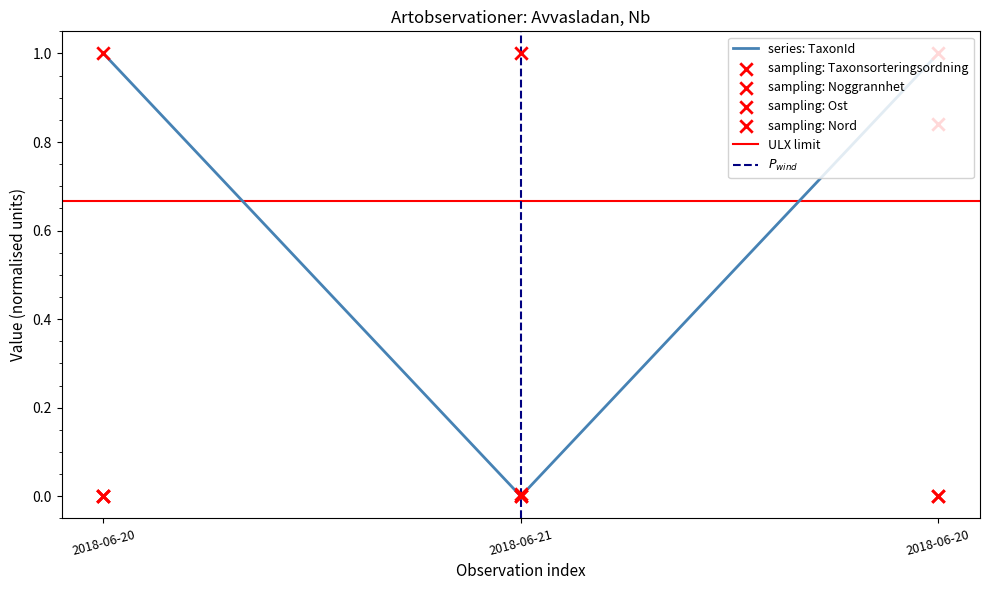

Which series reaches the minimum Y coordinate?

Taxonsorteringsordning